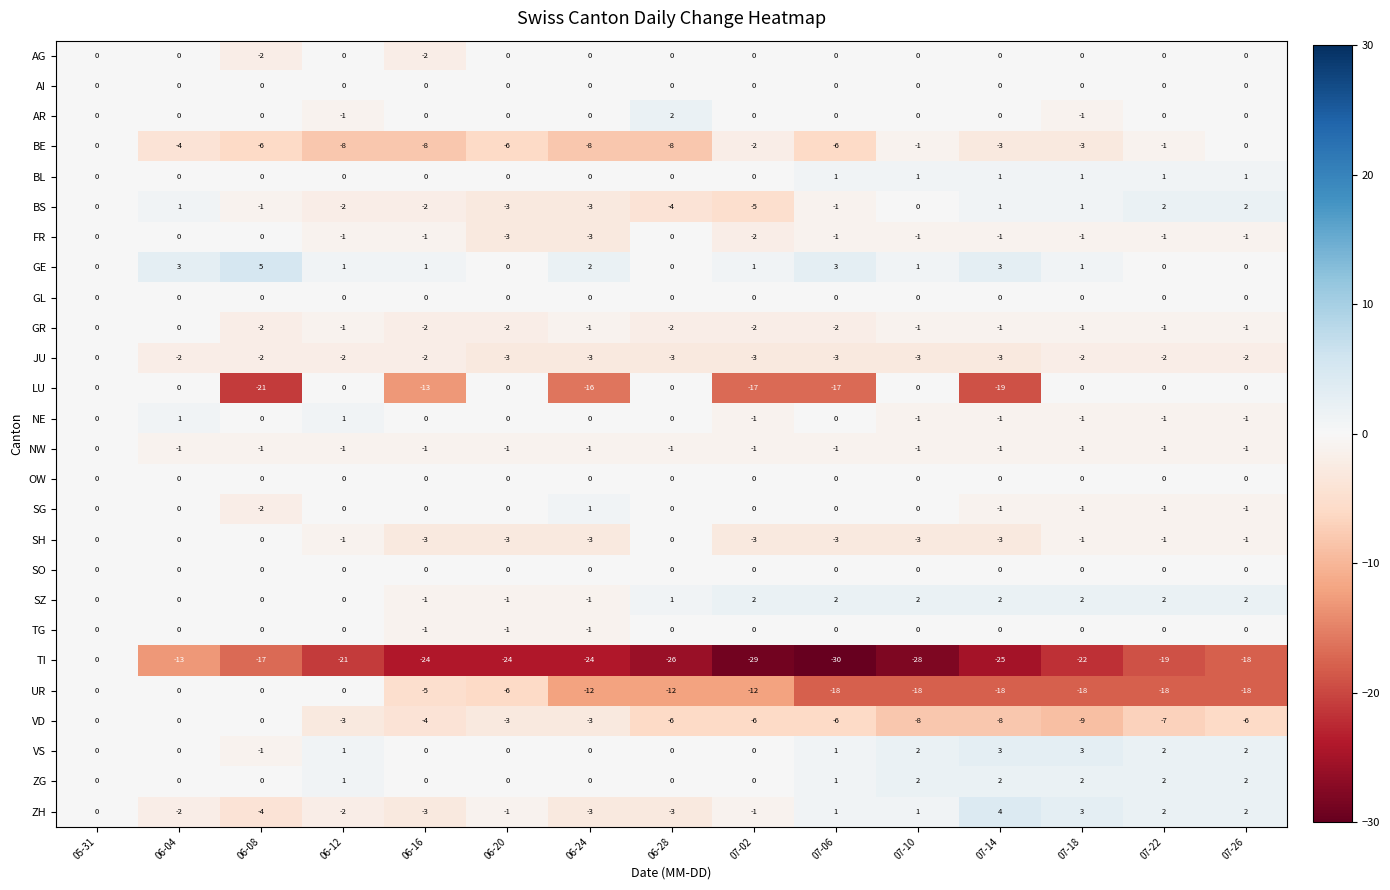

What is the spread (max minus min) of values at 07-14?

29